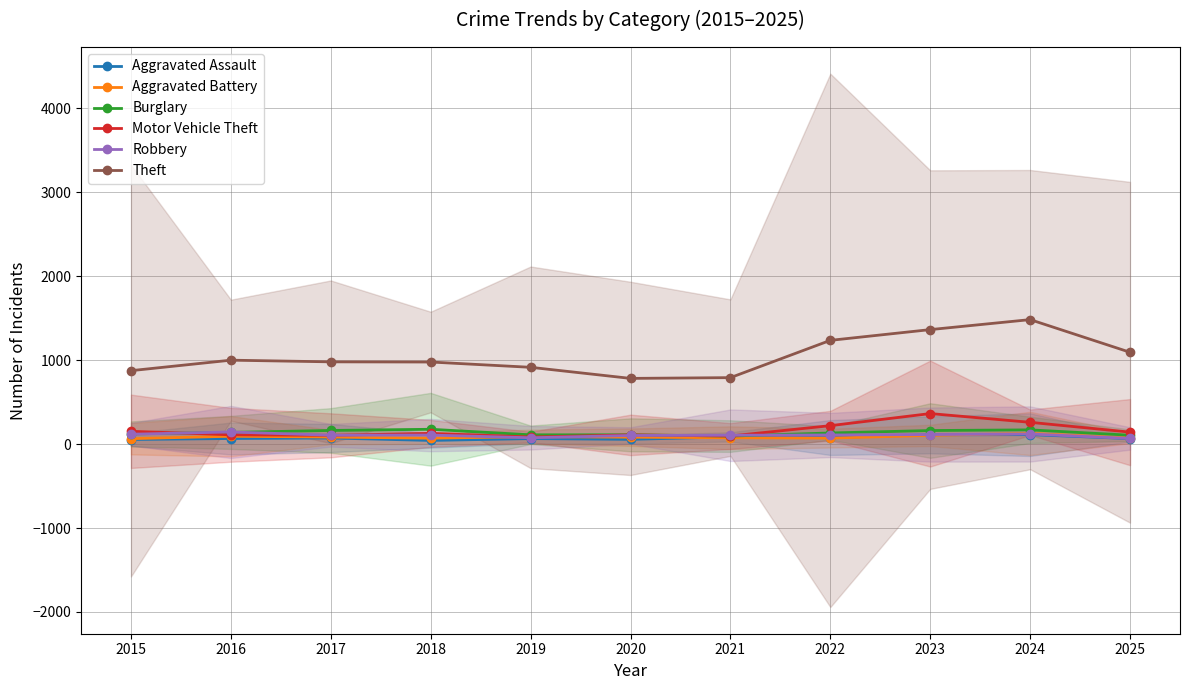

What are all the series names shown in the legend?

Aggravated Assault, Aggravated Battery, Burglary, Motor Vehicle Theft, Robbery, Theft